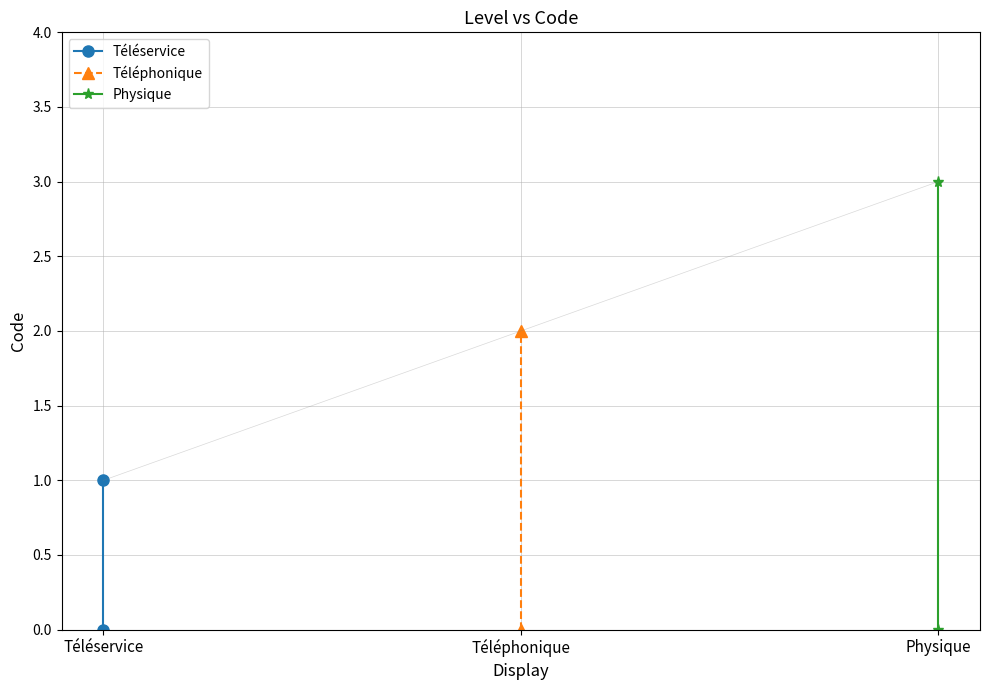

What is the difference between the maximum and minimum values in the Physique series?

3